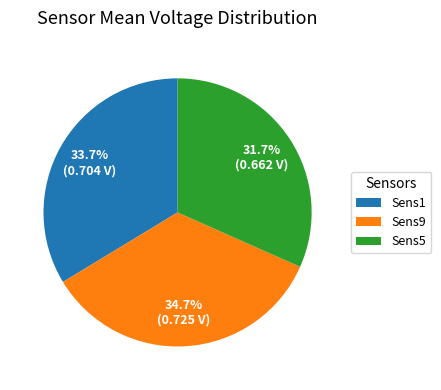

How many slices are in this pie chart?

3